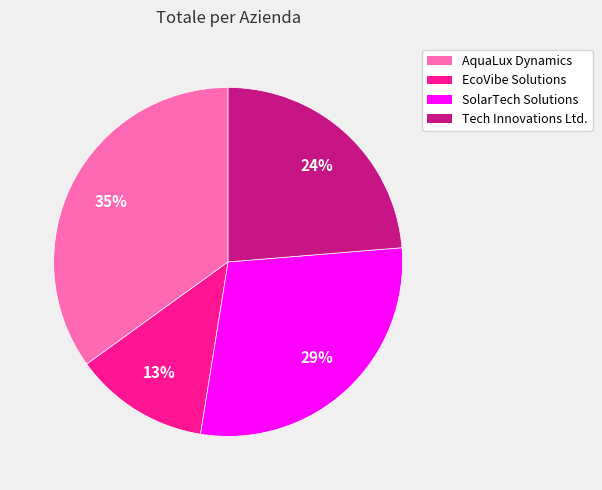

Which has a higher value, EcoVibe Solutions or AquaLux Dynamics?

AquaLux Dynamics